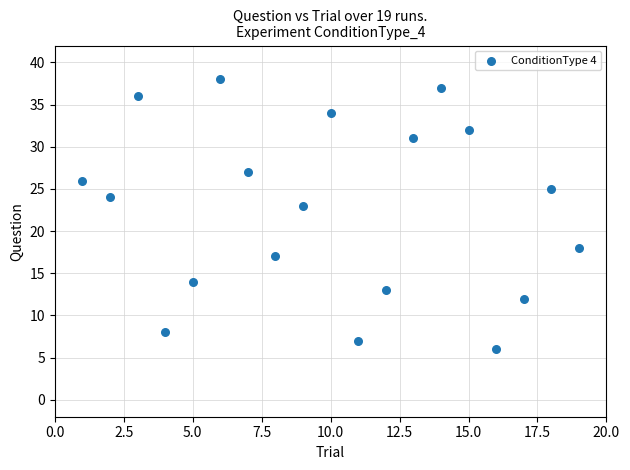

What Y value in the scatter plot is closest to 22?

23